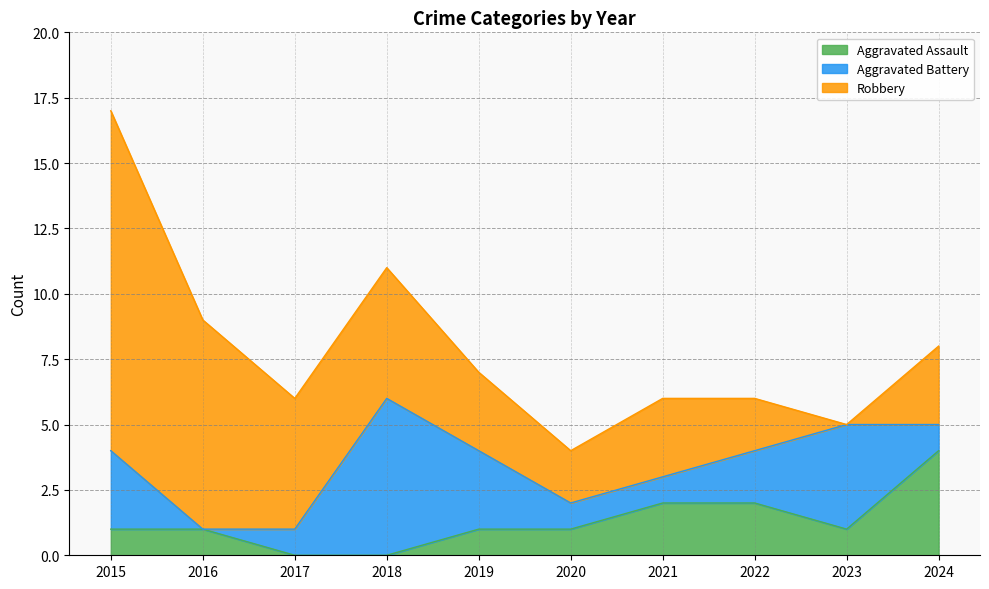

List the series in order of their overall mean, highest first.

Robbery, Aggravated Battery, Aggravated Assault